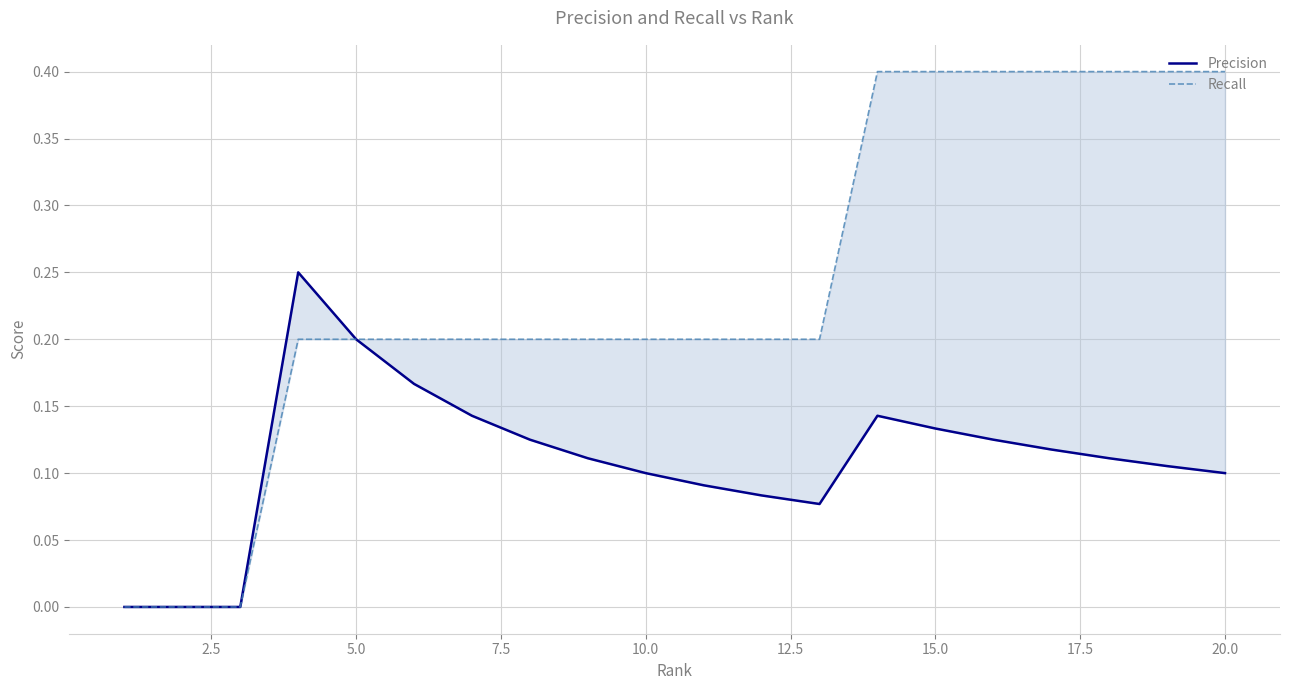

Is the value of Recall at 19 greater than the value of Precision at 12?

Yes